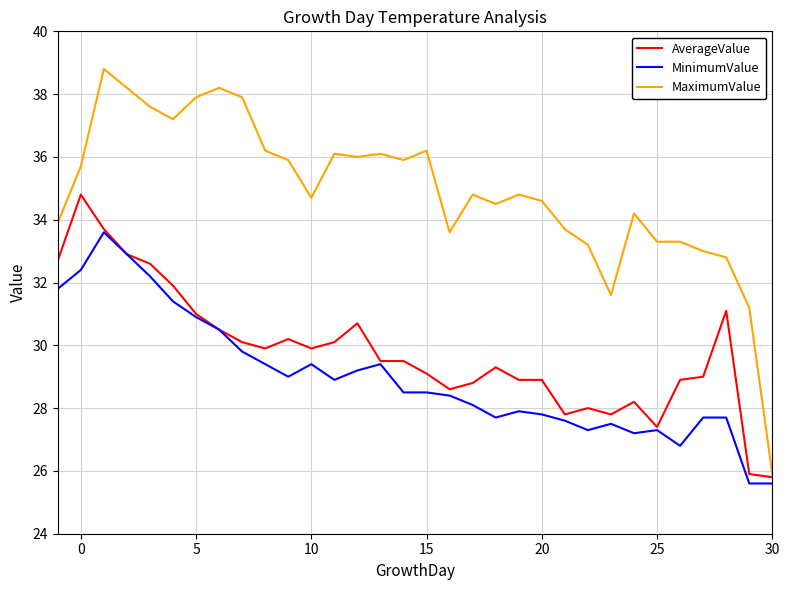

What is the smallest value displayed?

25.6